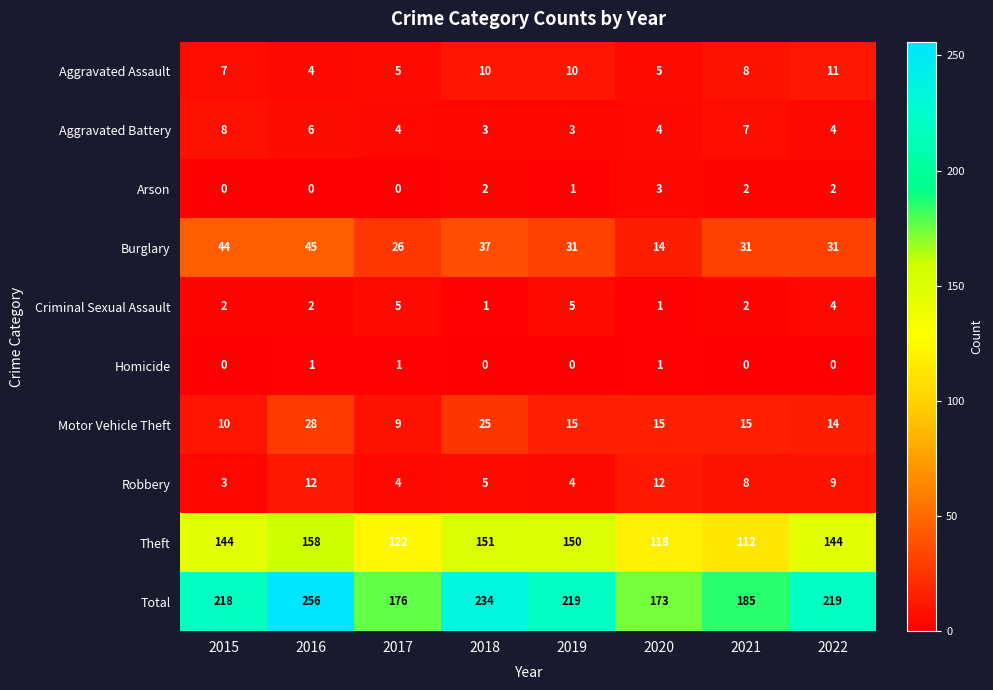

At which label does Total first exceed 219?

2016